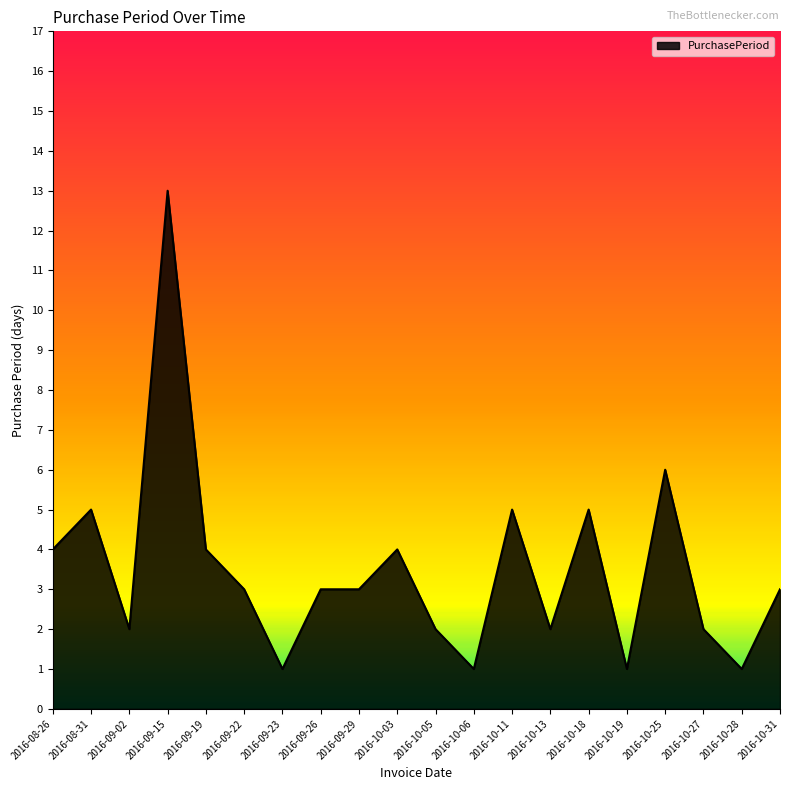

Between 2016-09-26 and 2016-10-25, which is larger?

2016-10-25